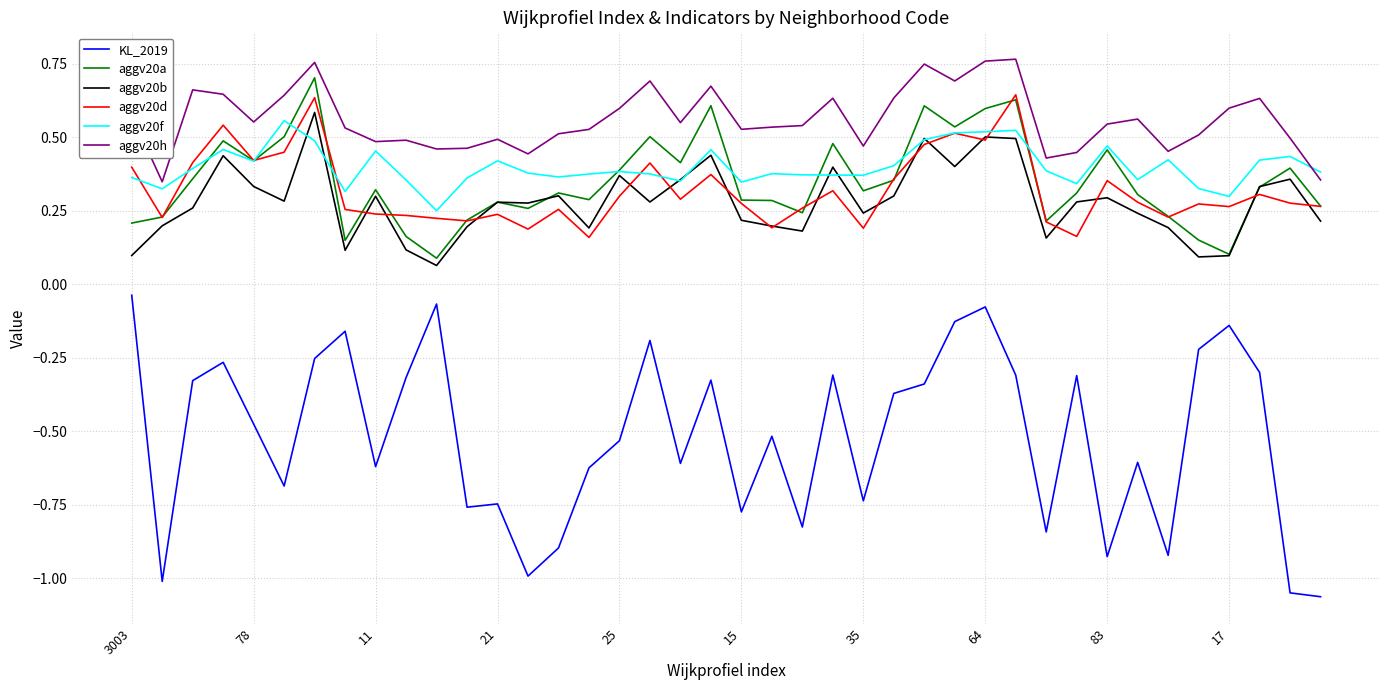

True or false: aggv20f and KL_2019 cross at least once.

False